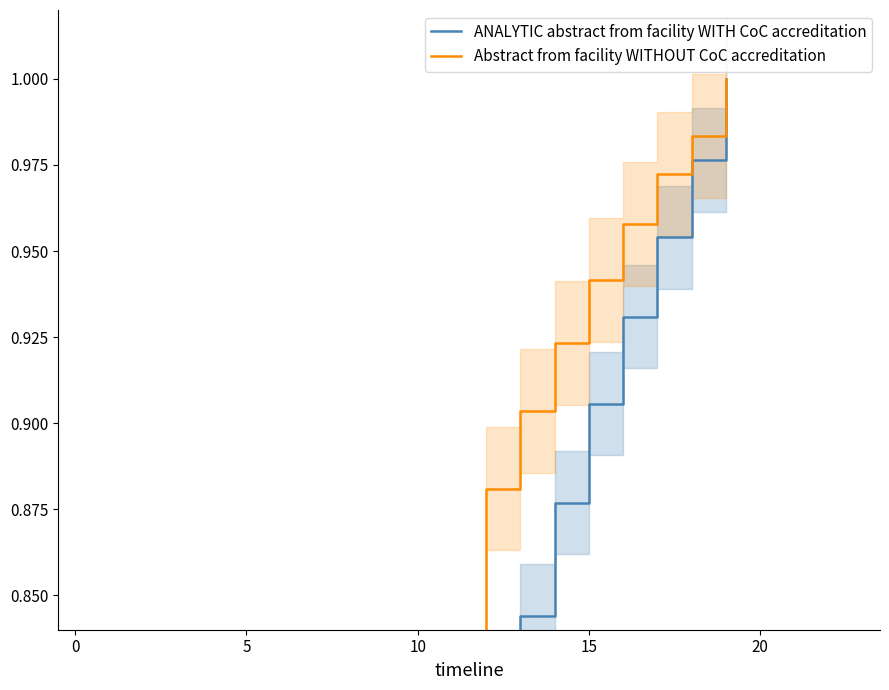

What is the difference between the highest and lowest values at 6?

0.1